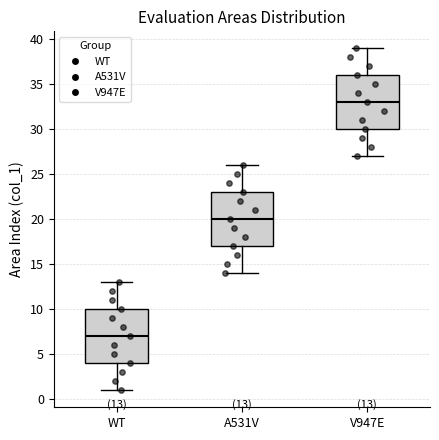

Which box's median line is the highest?

V947E